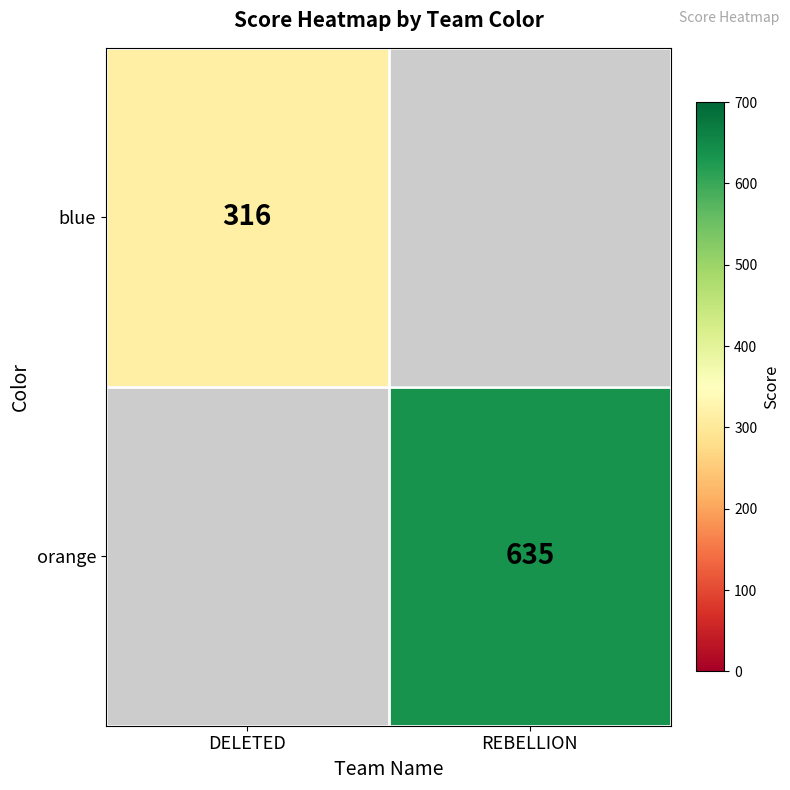

Is the value of blue at DELETED greater than the value of orange at REBELLION?

No